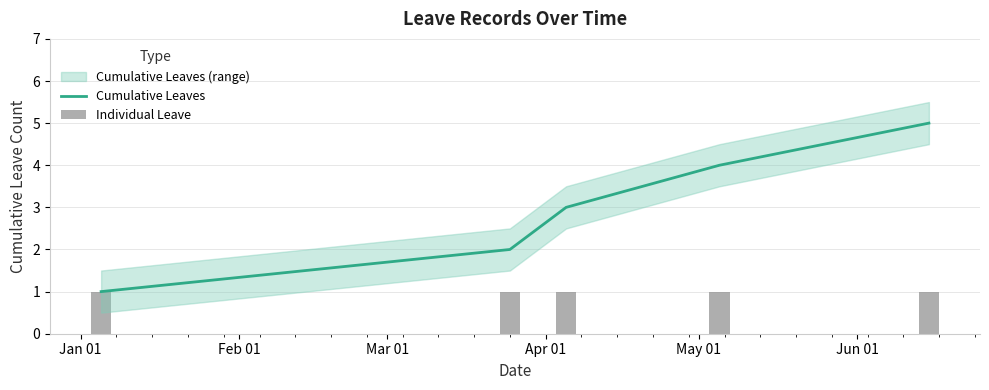

Reading left to right, list all the values displayed in this chart.

Cumulative Leaves: 1	2	3	4	5
Individual Leave: 1	1	1	1	1